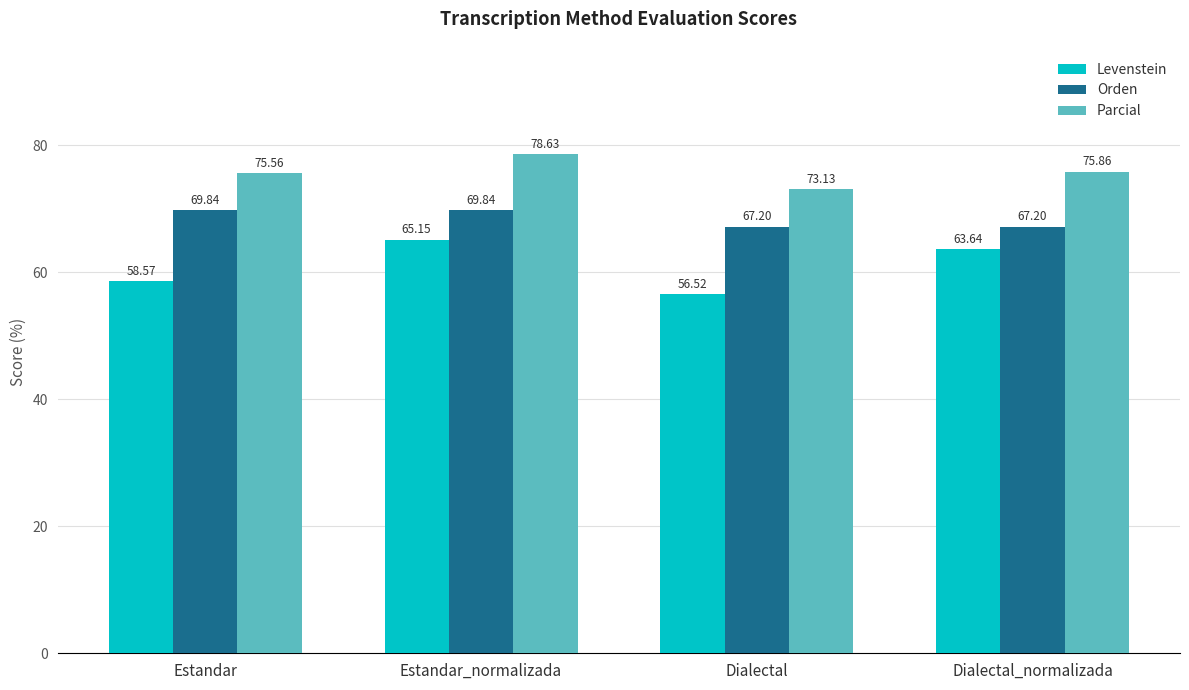

Rank the series by their average value, from lowest to highest.

Levenstein, Orden, Parcial